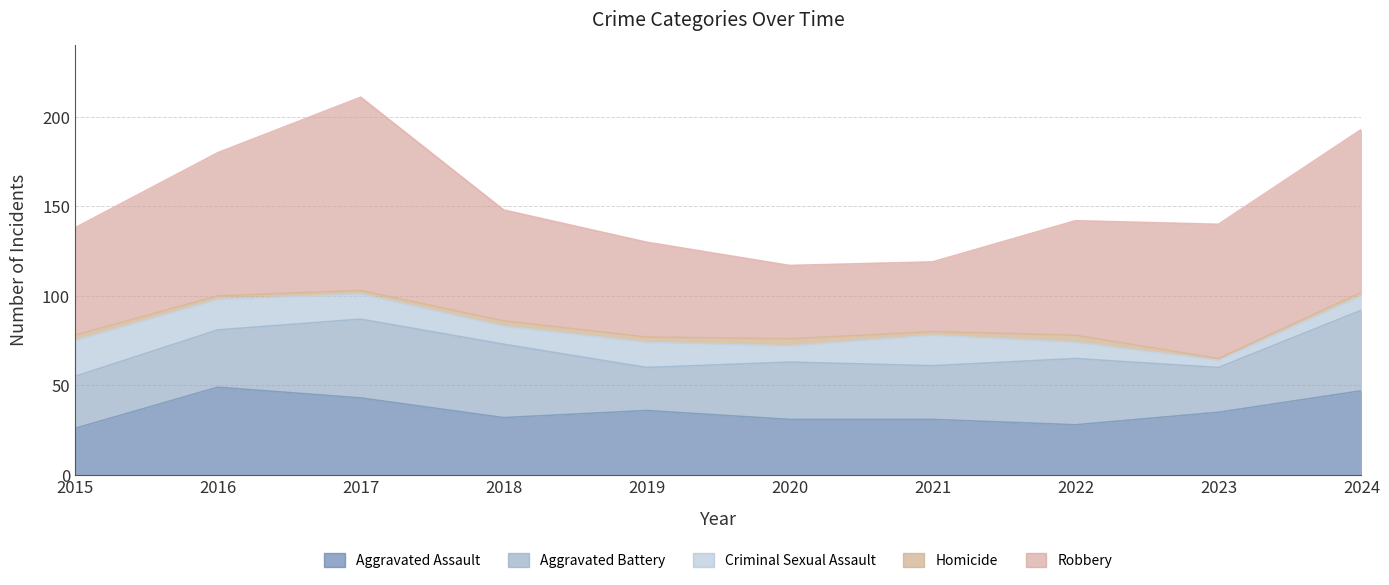

Reading left to right, extract all data points from this chart.

Aggravated Assault: 26	49	43	32	36	31	31	28	35	47
Aggravated Battery: 55	81	87	73	60	63	61	65	60	92
Criminal Sexual Assault: 75	98	101	83	74	72	78	74	64	100
Homicide: 78	100	103	86	77	76	80	78	65	102
Robbery: 138	180	211	148	130	117	119	142	140	193